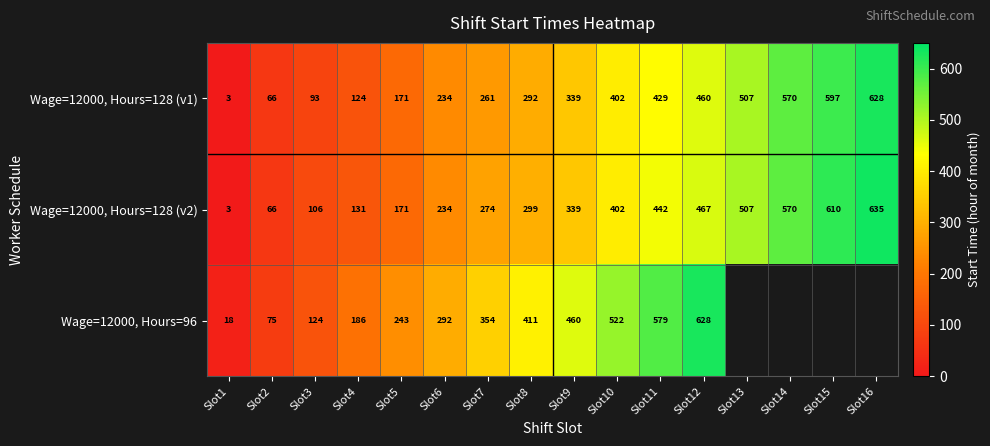

At which label does Wage=12000, Hours=128 (v2) reach its peak?

Slot16